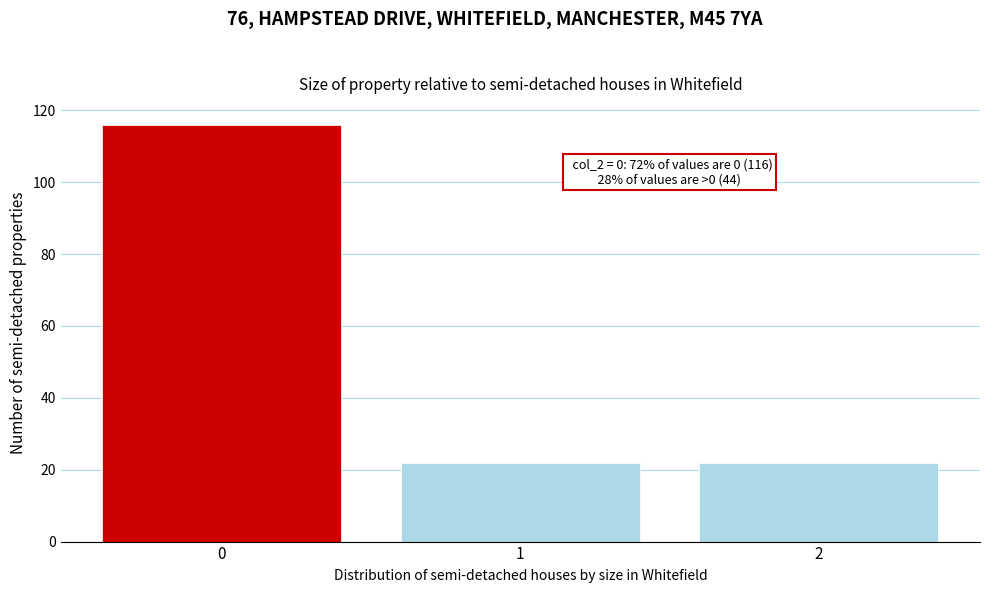

Reading left to right, what are all the values shown in this chart?

0=116	1=22	2=22